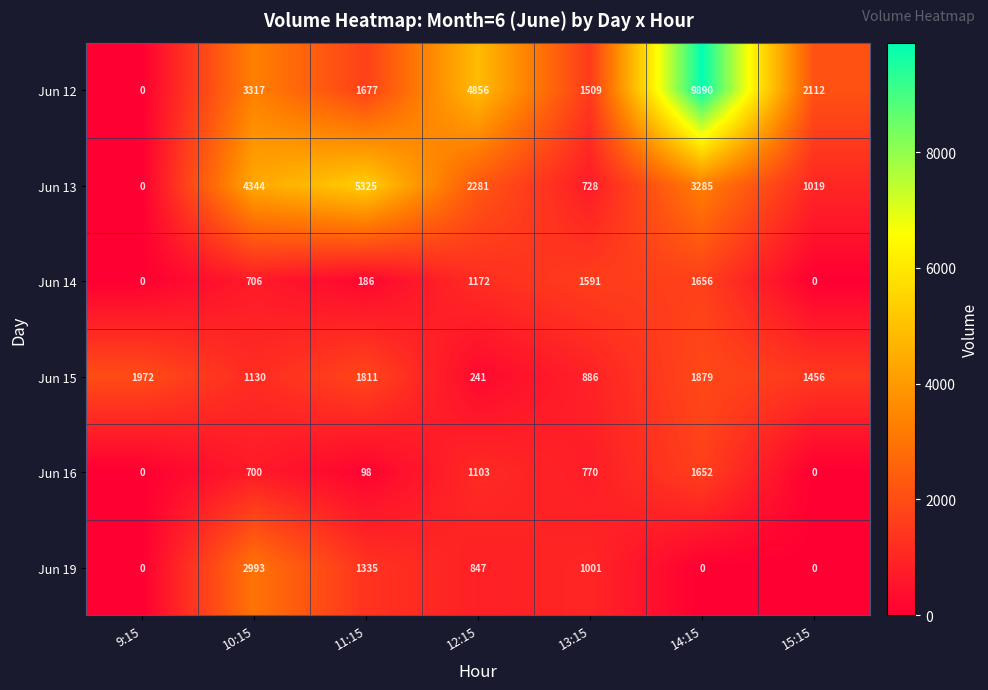

At which category is the sum across all series the highest?

14:15